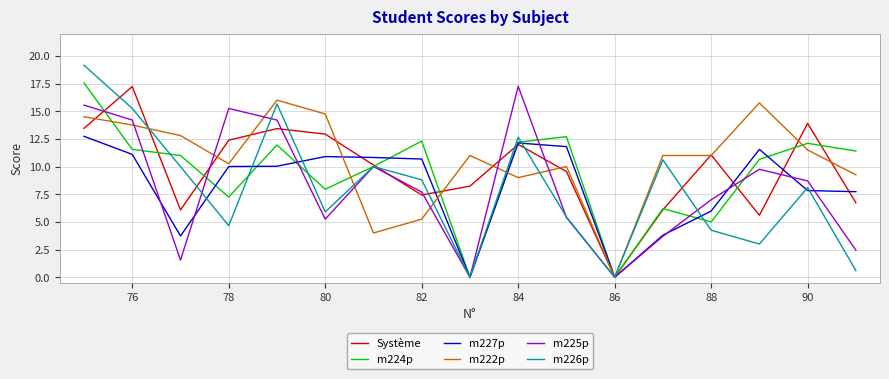

Which series has the widest spread of values?

m226p